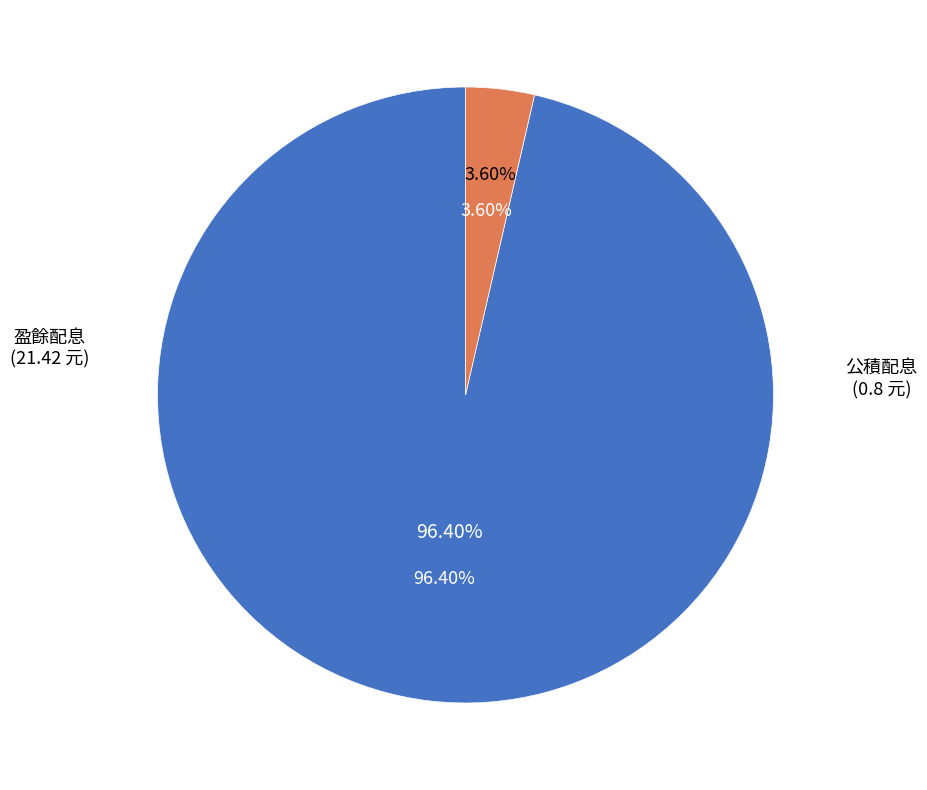

True or false: 2022 accounts for 19% of the total.

False